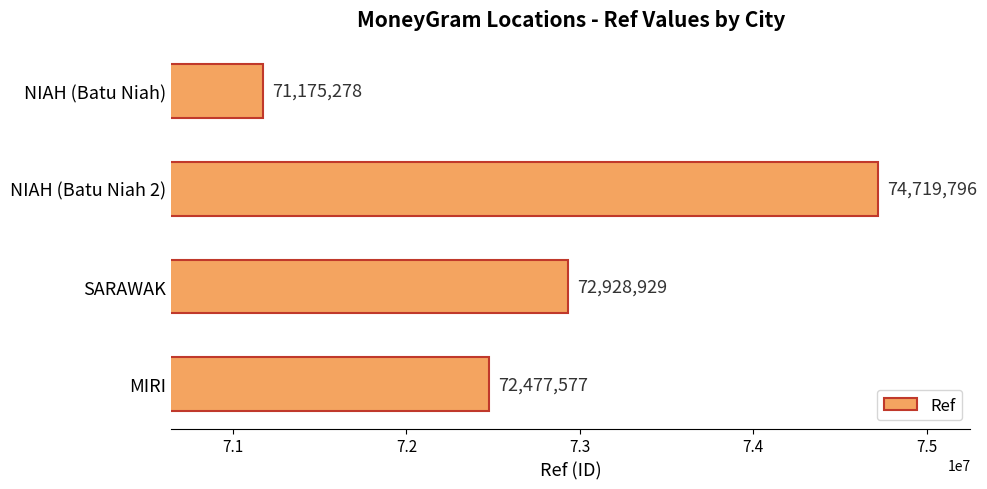

What is the difference between the maximum and minimum values?

3544518